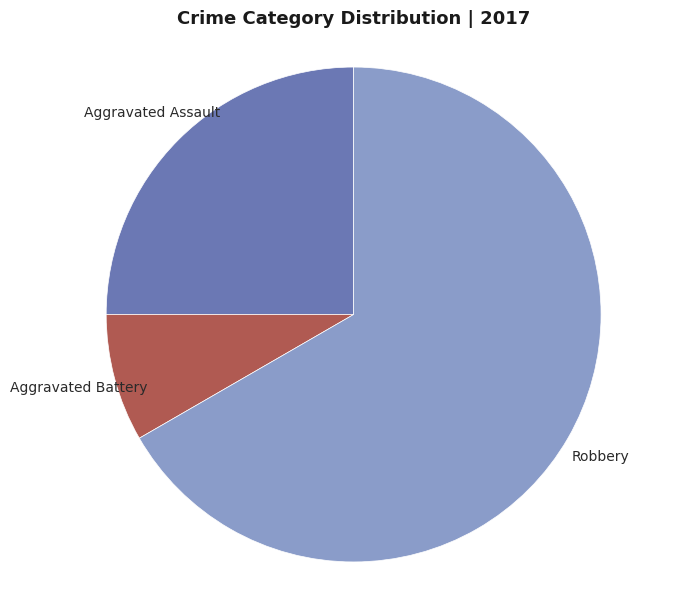

What is the largest slice in the pie chart?

Robbery